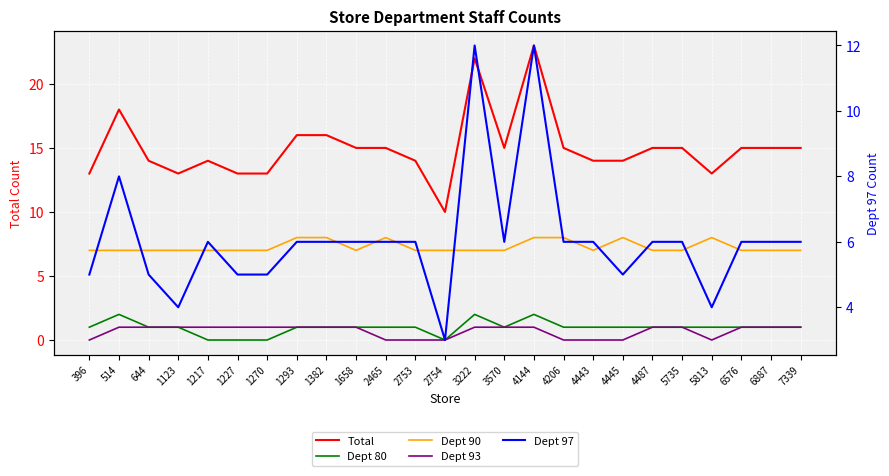

Where is the first local minimum for Dept 80?

2754